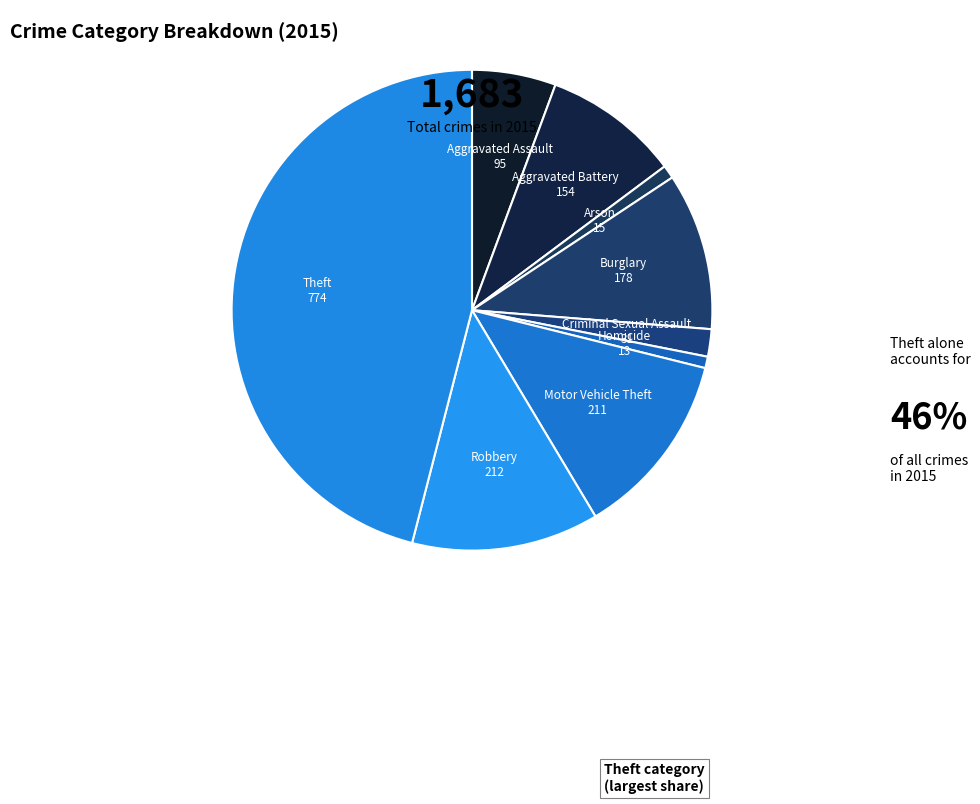

Rank the categories by value from lowest to highest.

Homicide, Arson, Criminal Sexual Assault, Aggravated Assault, Aggravated Battery, Burglary, Motor Vehicle Theft, Robbery, Theft